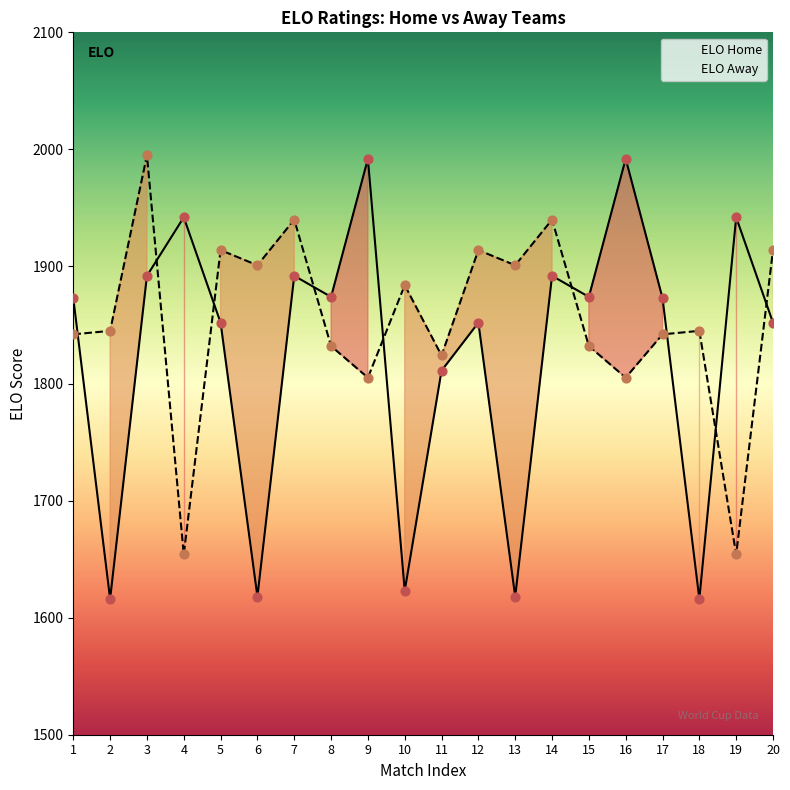

Is the value of elo_home at 14 greater than the value of elo_away at 6?

No